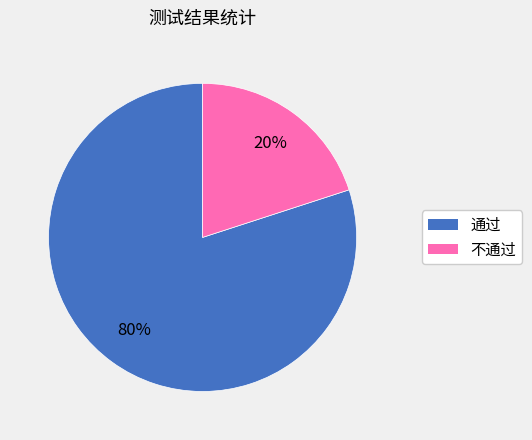

How many slices are in this pie chart?

2